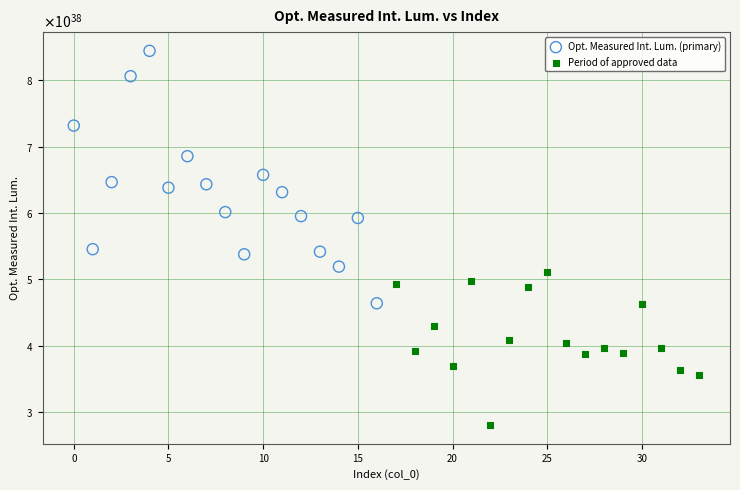

Which series reaches the minimum Y coordinate?

Period of approved data